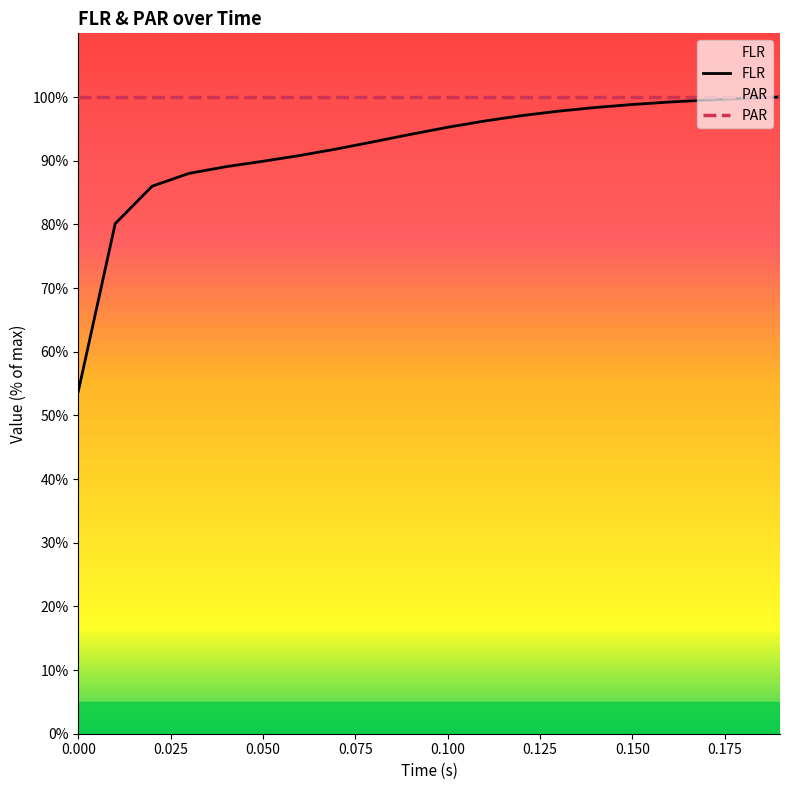

Rank the series at 0.100 from lowest to highest value.

FLR, PAR